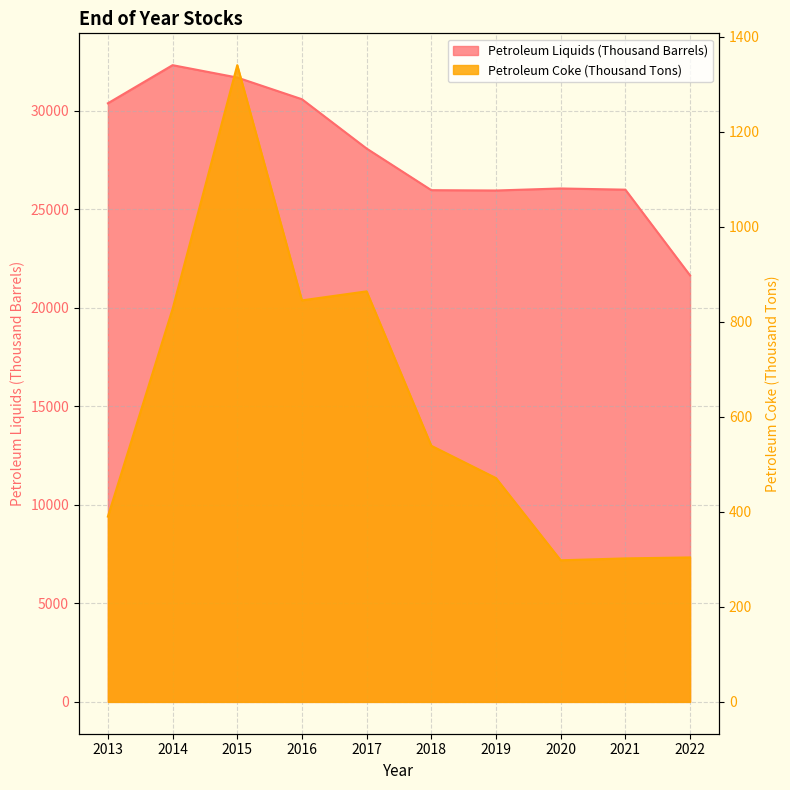

Reading left to right, list all the values displayed in this chart.

Petroleum Liquids (Thousand Barrels): 2013=30387	2014=32322	2015=31694	2016=30593	2017=28089	2018=25977	2019=25960	2020=26063	2021=26002	2022=21650
Petroleum Coke (Thousand Tons): 2013=390	2014=827	2015=1340	2016=845	2017=864	2018=539	2019=471	2020=298	2021=302	2022=304